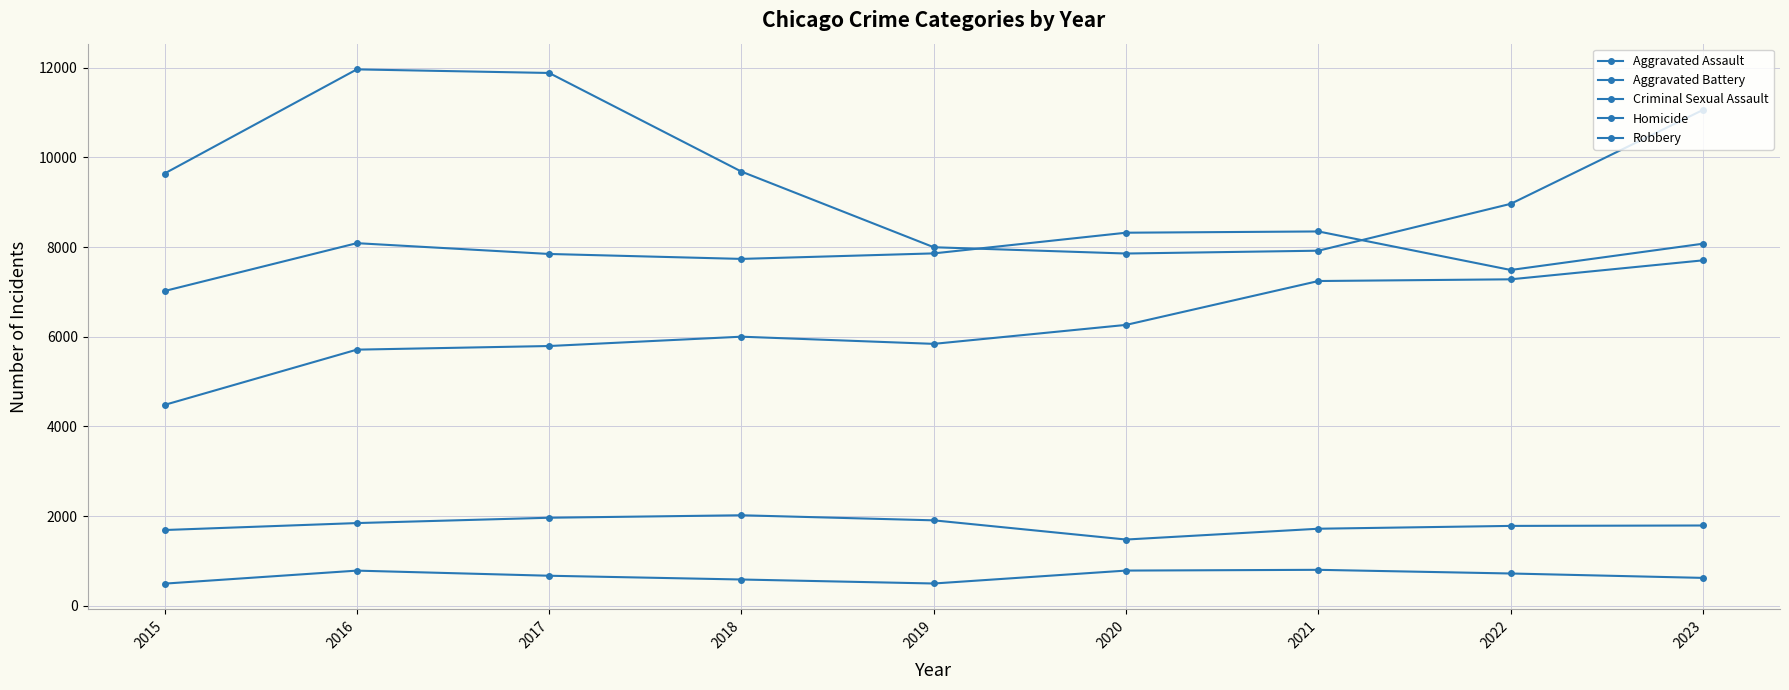

Is this an area chart (filled region under the line)?

No